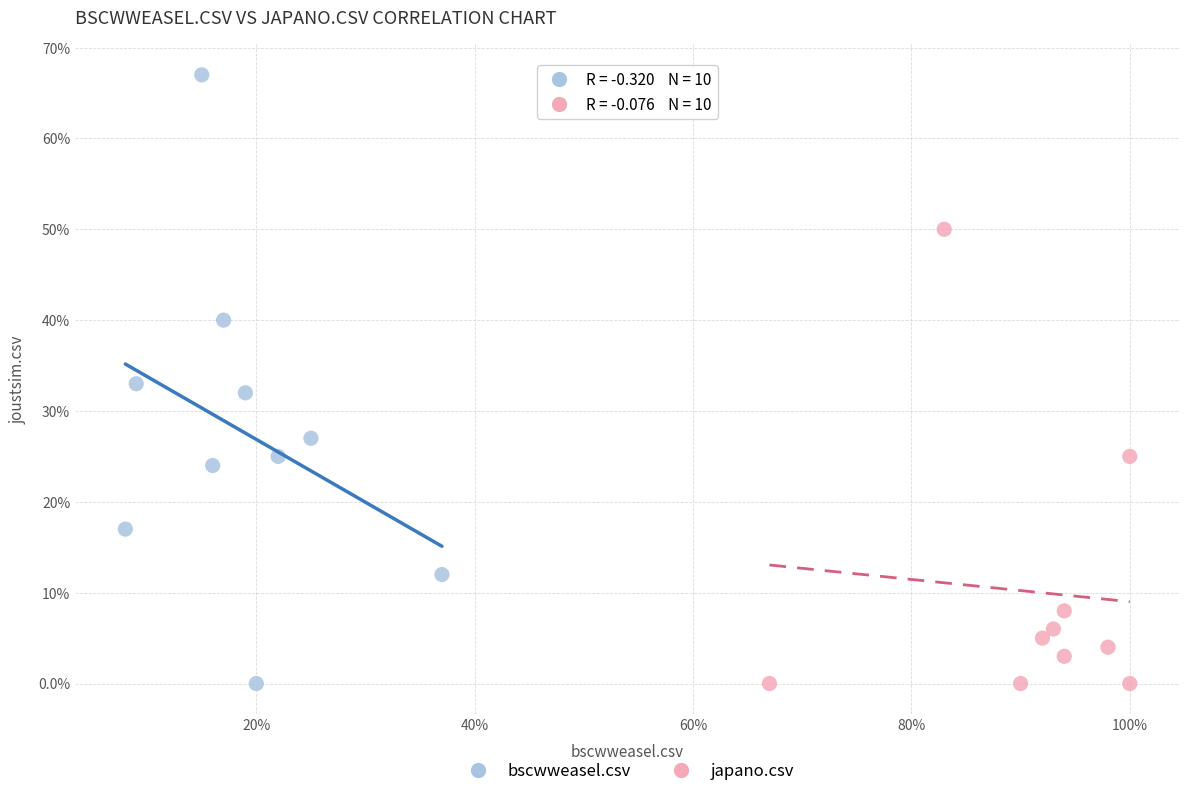

Which series contains the highest Y value?

bscwweasel.csv